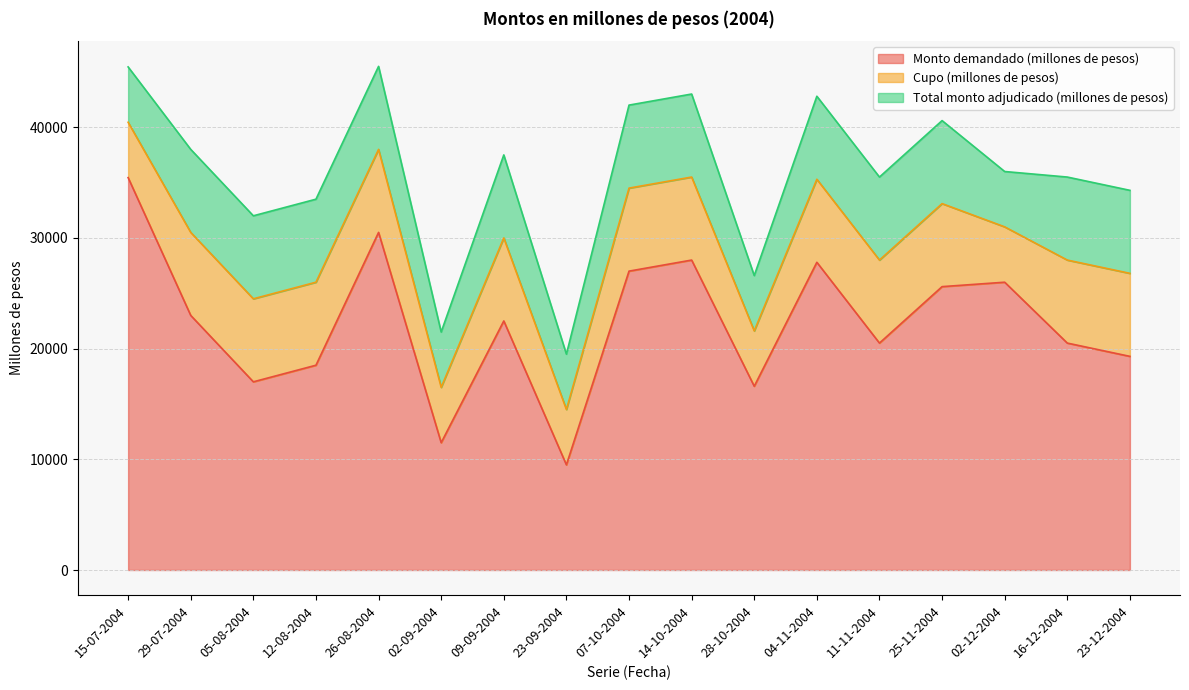

How many categories are shown in the chart?

17